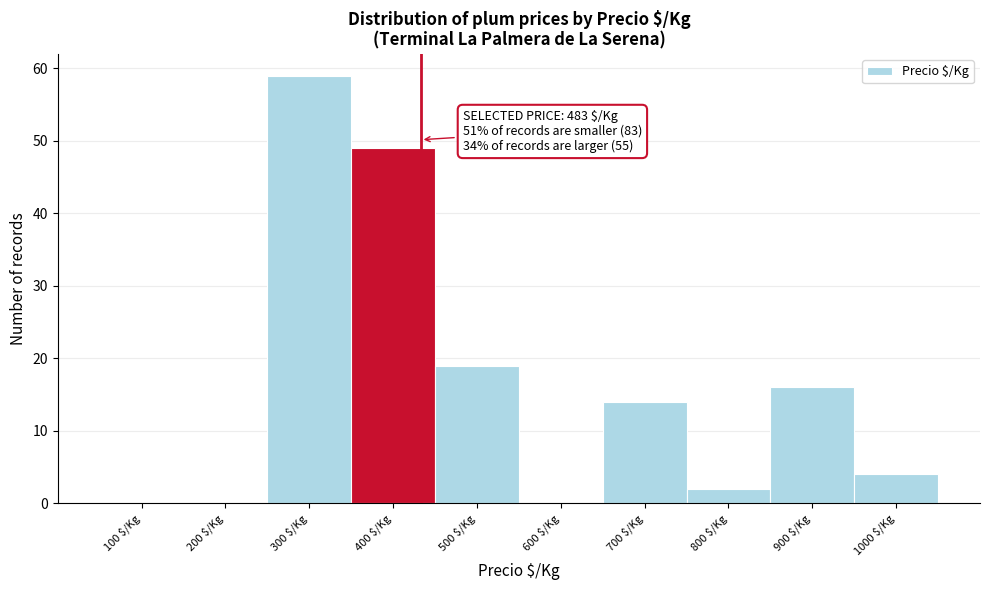

The chart shows a value of -25 at 200 $/Kg. True or false?

False